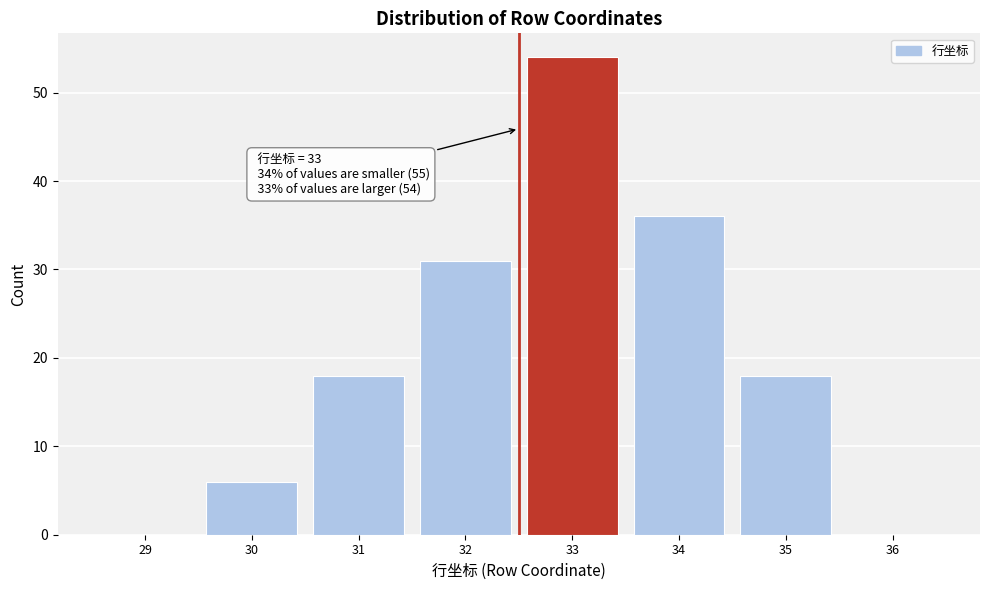

Reading left to right, transcribe all the data shown in this chart.

29=0	30=6	31=18	32=31	33=54	34=36	35=18	36=0